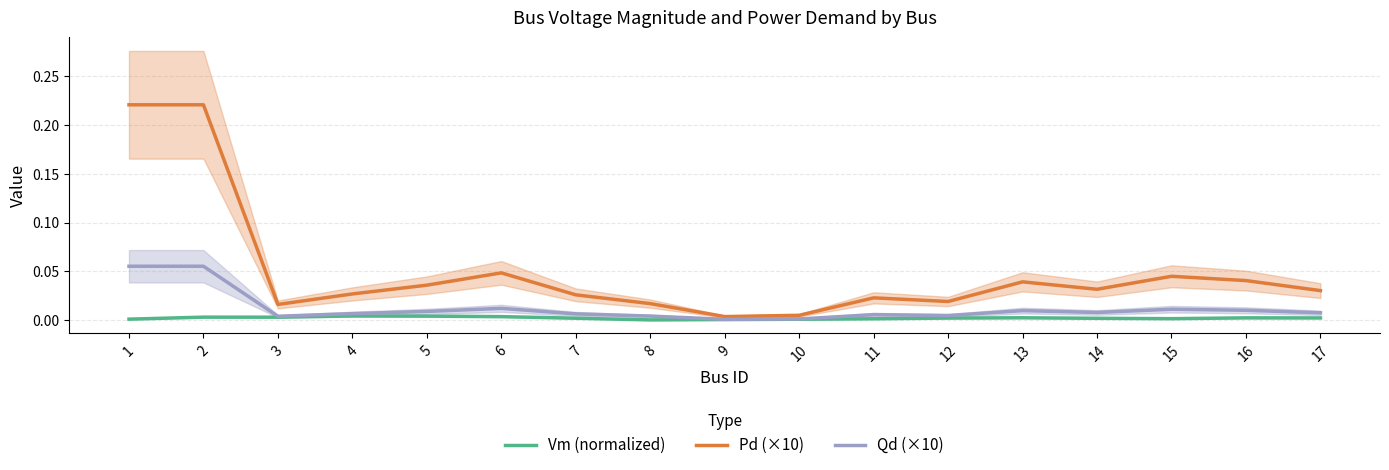

Is the value of Vm (normalized) at 13 greater than the value of Pd (×10) at 3?

No